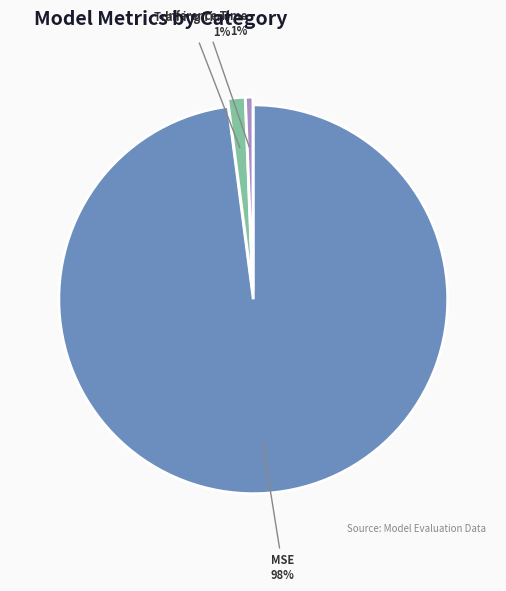

To the nearest percent, what percentage of the pie is Training Time?

1%